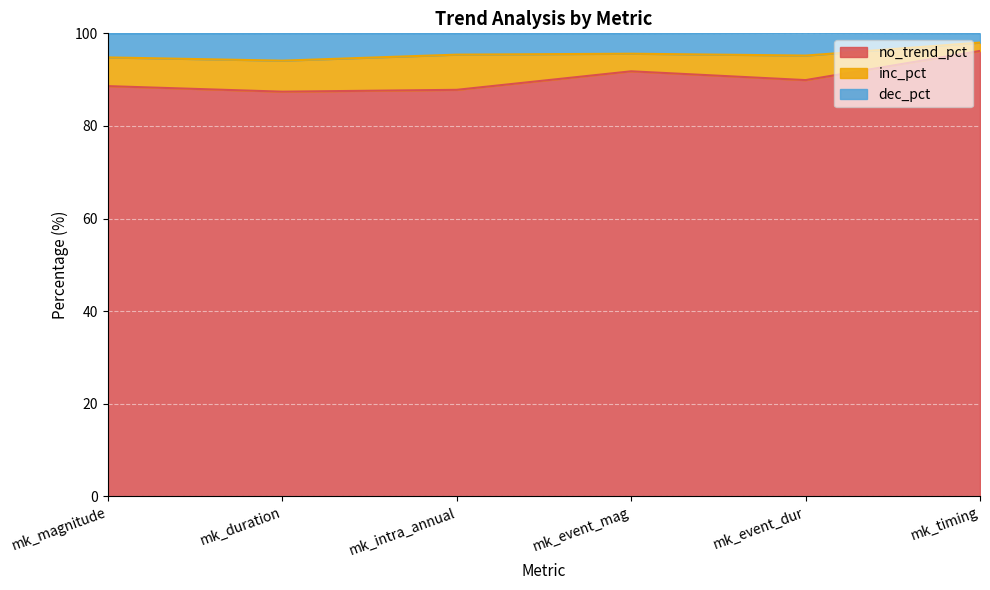

True or false: dec_pct and no_trend_pct intersect in this chart.

False